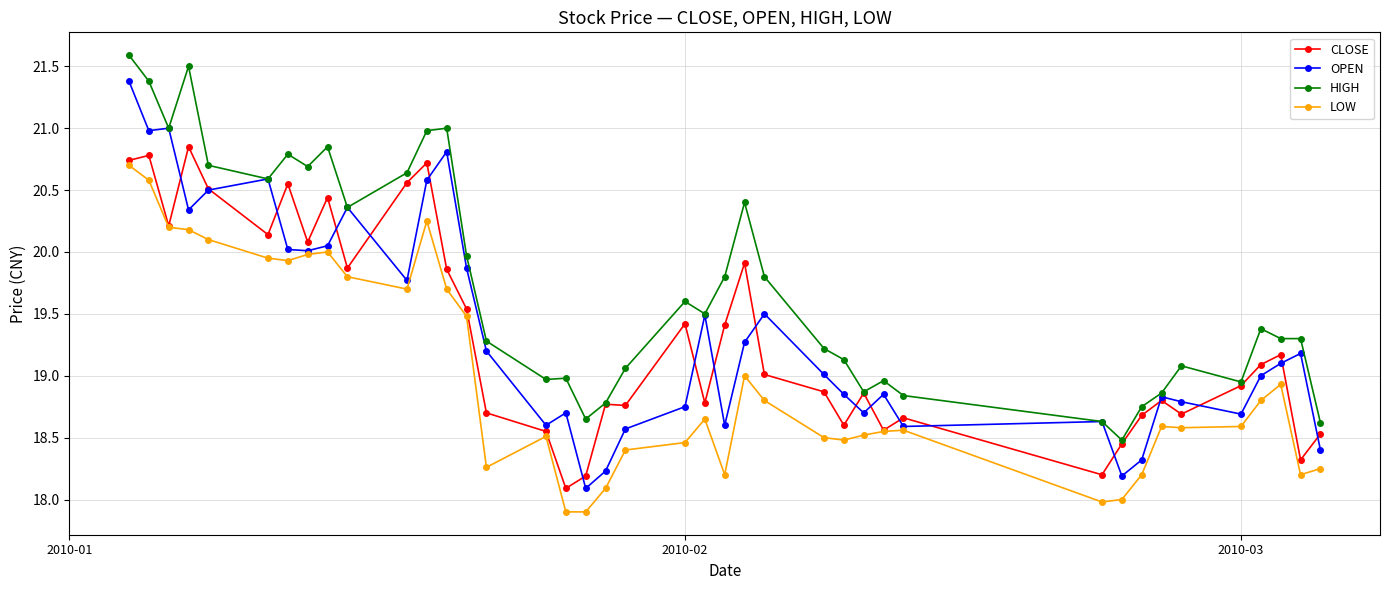

At how many categories does at least one series exceed 19?

27